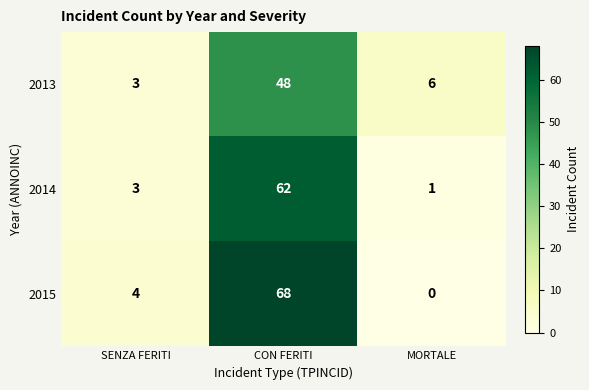

At which category is the sum across all series the highest?

CON FERITI